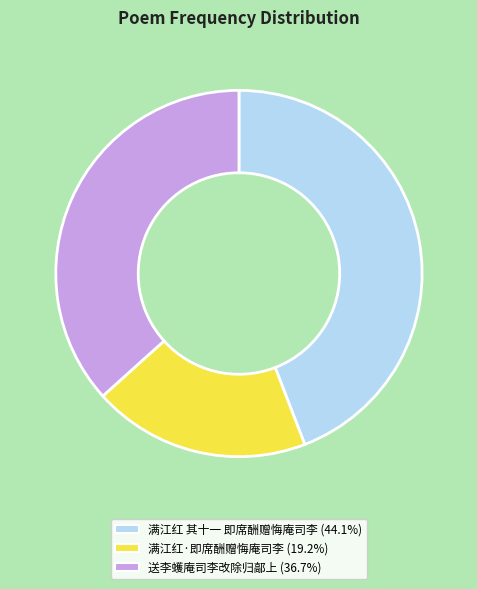

How many slices are in this pie chart?

3